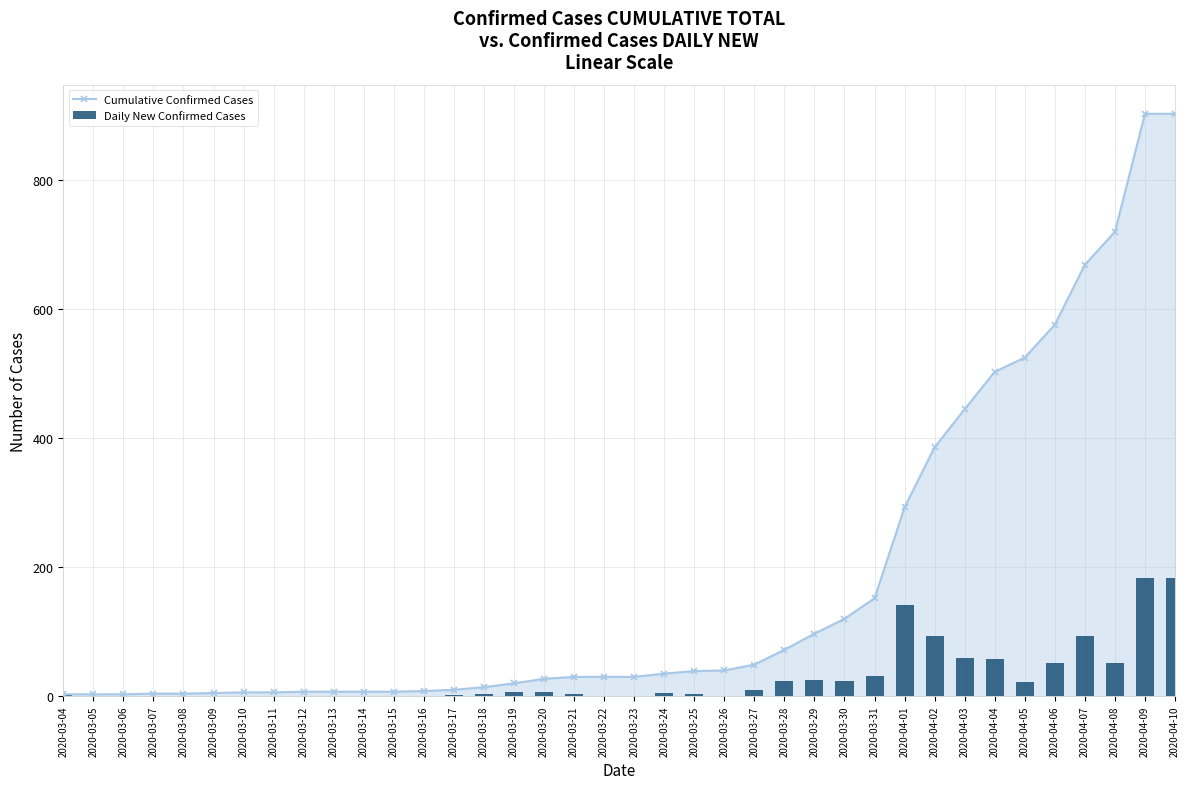

Reading left to right, list all the values displayed in this chart.

Cumulative Confirmed Cases: 2020-03-04=3	2020-03-05=3	2020-03-06=3	2020-03-07=4	2020-03-08=4	2020-03-09=5	2020-03-10=6	2020-03-11=6	2020-03-12=7	2020-03-13=7	2020-03-14=7	2020-03-15=7	2020-03-16=8	2020-03-17=10	2020-03-18=14	2020-03-19=20	2020-03-20=27	2020-03-21=30	2020-03-22=30	2020-03-23=30	2020-03-24=35	2020-03-25=39	2020-03-26=40	2020-03-27=49	2020-03-28=72	2020-03-29=97	2020-03-30=120	2020-03-31=152	2020-04-01=293	2020-04-02=386	2020-04-03=445	2020-04-04=503	2020-04-05=525	2020-04-06=576	2020-04-07=669	2020-04-08=720	2020-04-09=903	2020-04-10=903
Daily New Confirmed Cases: 2020-03-04=2	2020-03-05=0	2020-03-06=0	2020-03-07=1	2020-03-08=0	2020-03-09=1	2020-03-10=1	2020-03-11=0	2020-03-12=1	2020-03-13=0	2020-03-14=0	2020-03-15=0	2020-03-16=1	2020-03-17=2	2020-03-18=4	2020-03-19=6	2020-03-20=7	2020-03-21=3	2020-03-22=0	2020-03-23=0	2020-03-24=5	2020-03-25=4	2020-03-26=1	2020-03-27=9	2020-03-28=23	2020-03-29=25	2020-03-30=23	2020-03-31=32	2020-04-01=141	2020-04-02=93	2020-04-03=59	2020-04-04=58	2020-04-05=22	2020-04-06=51	2020-04-07=93	2020-04-08=51	2020-04-09=183	2020-04-10=183